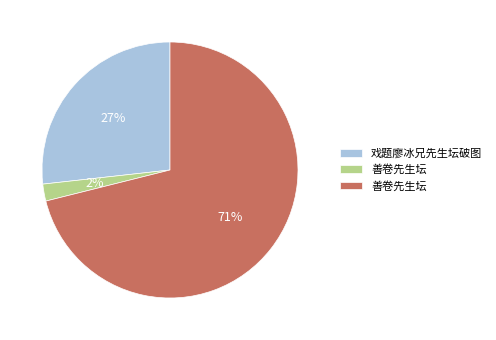

To the nearest percent, what is the average slice percentage?

33%